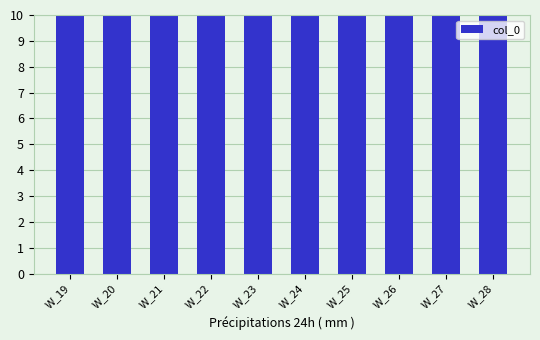

Approximately how many times larger is the value at W_26 compared to W_25?

1.0